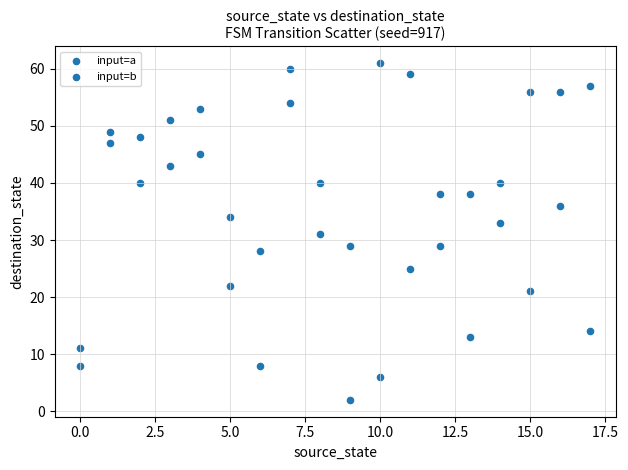

Count the number of points in this scatter plot.

36